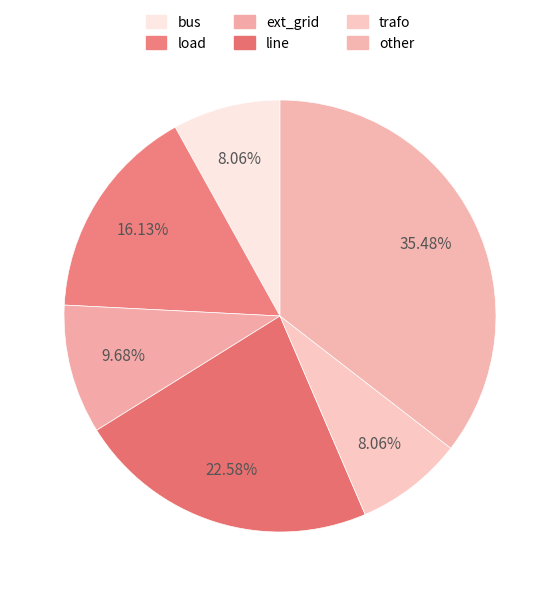

How many segments does this pie chart have?

6